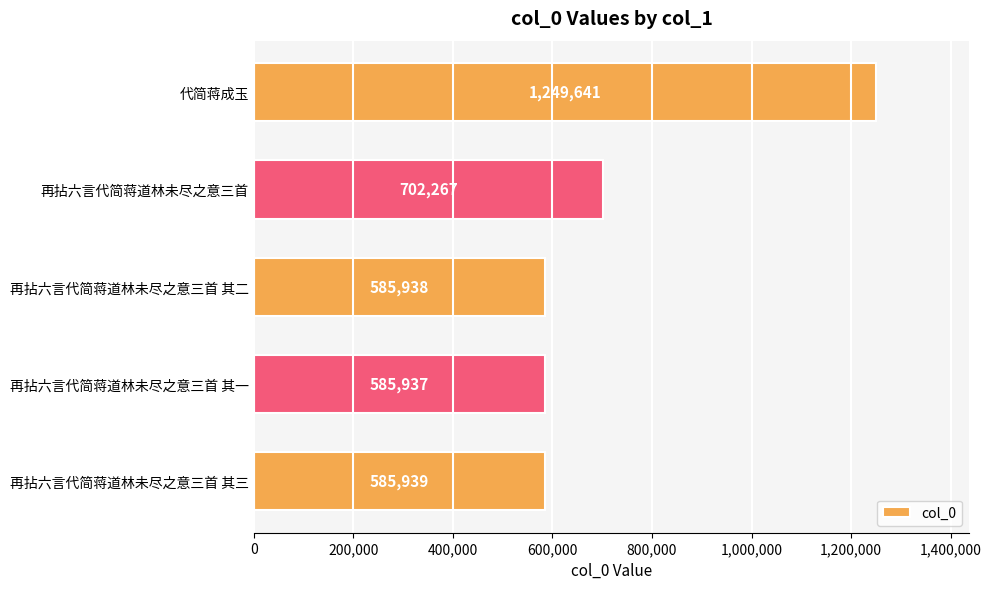

What is the average value?

741944